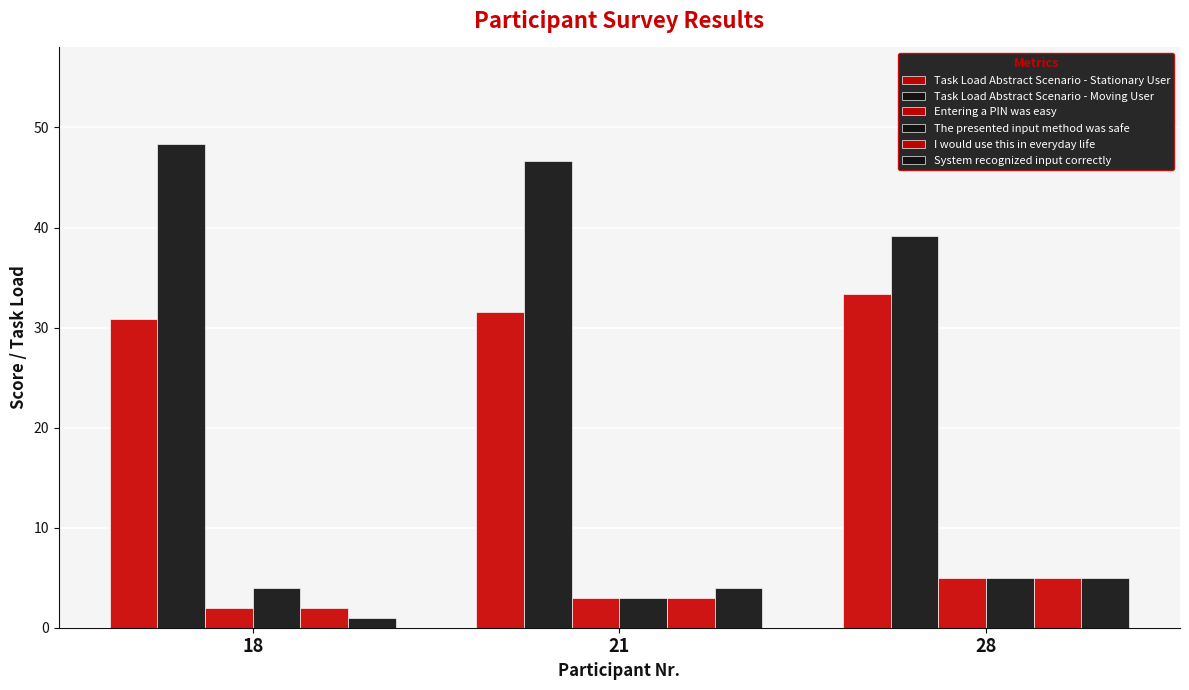

What is the difference between the maximum and second lowest values in the Task Load Abstract Scenario - Stationary User series?

1.7